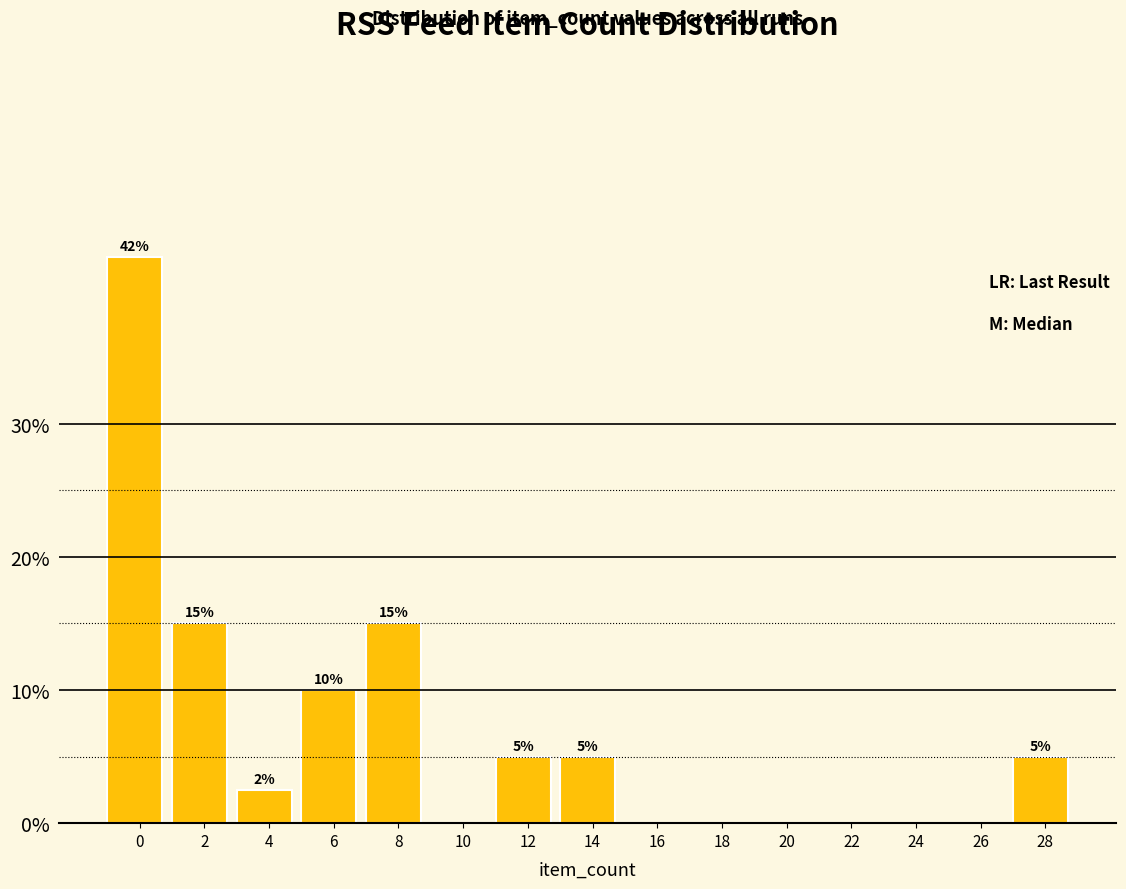

What is the change in value from 6 to 18?

-10.0